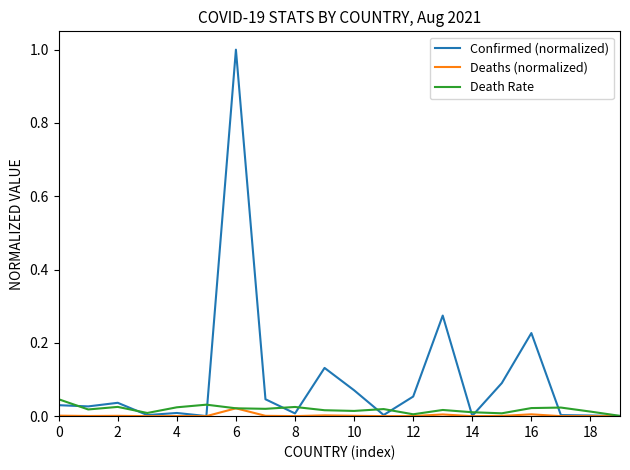

What is the sum of all Confirmed (normalized) values?

2.0